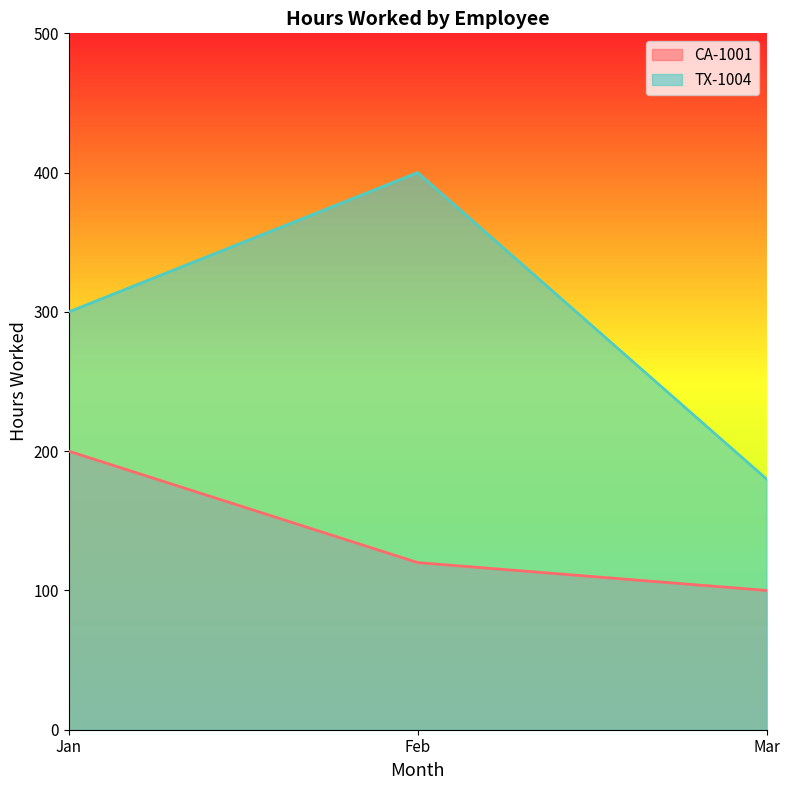

The value of TX-1004 at Mar is 180. True or false?

True